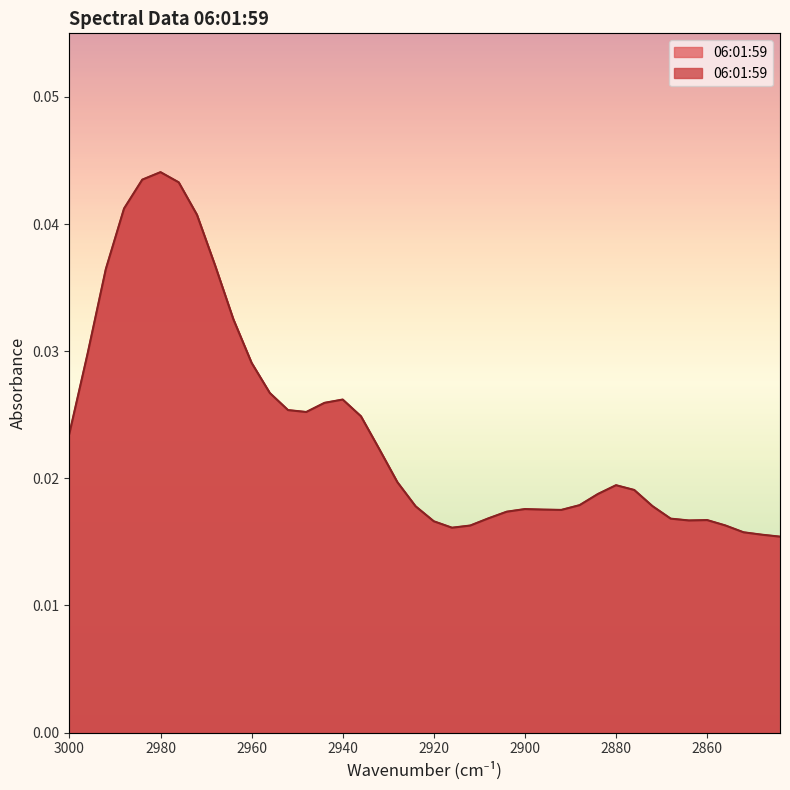

True or false: the data shows 0.0 at 2960.

False